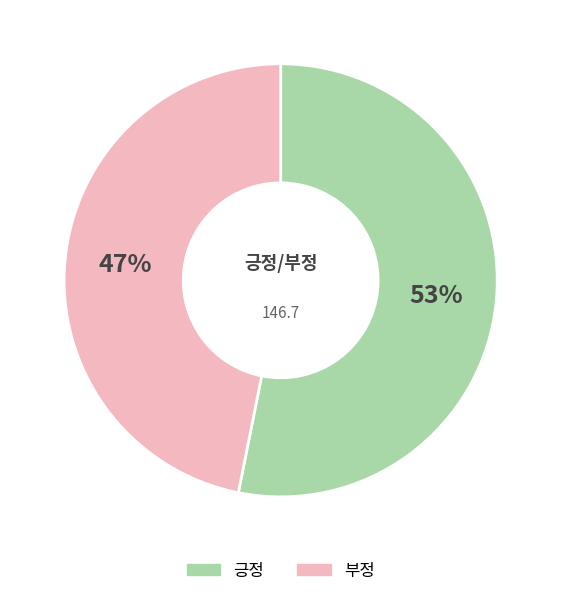

Is there any slice that represents more than half of the pie?

Yes